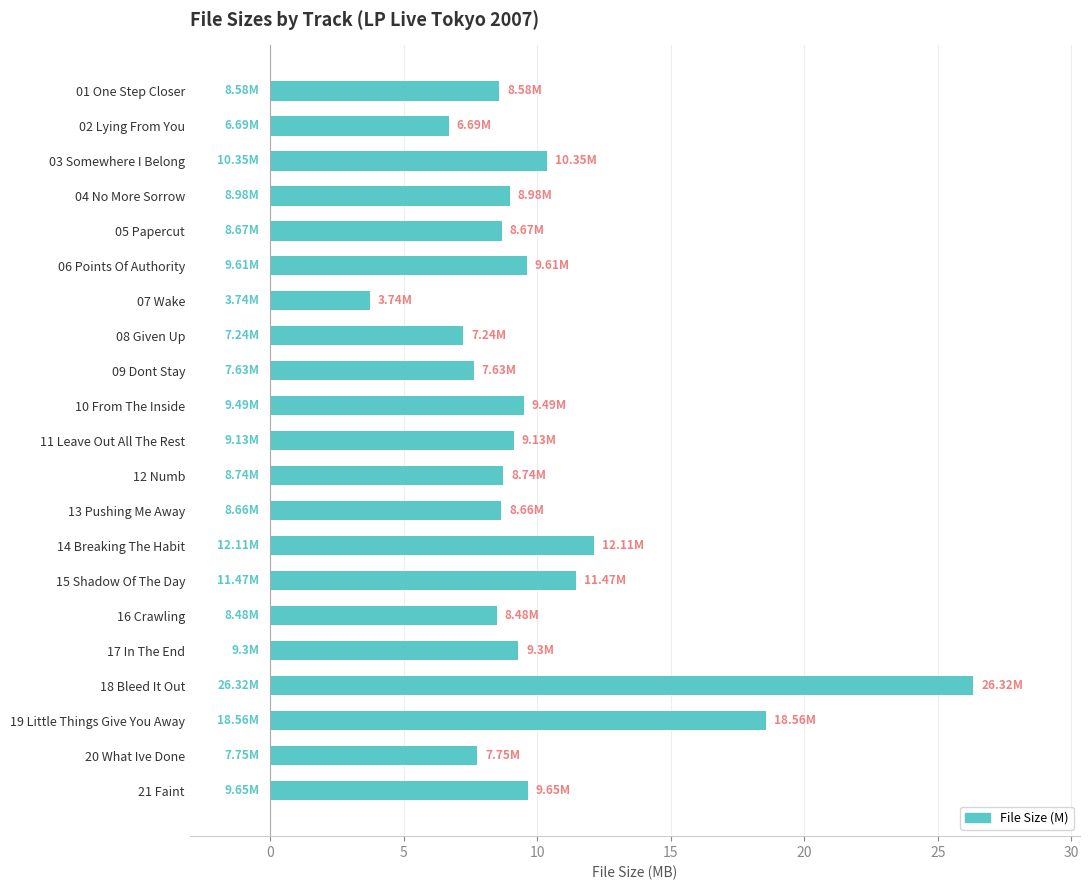

How many values are below 8?

5